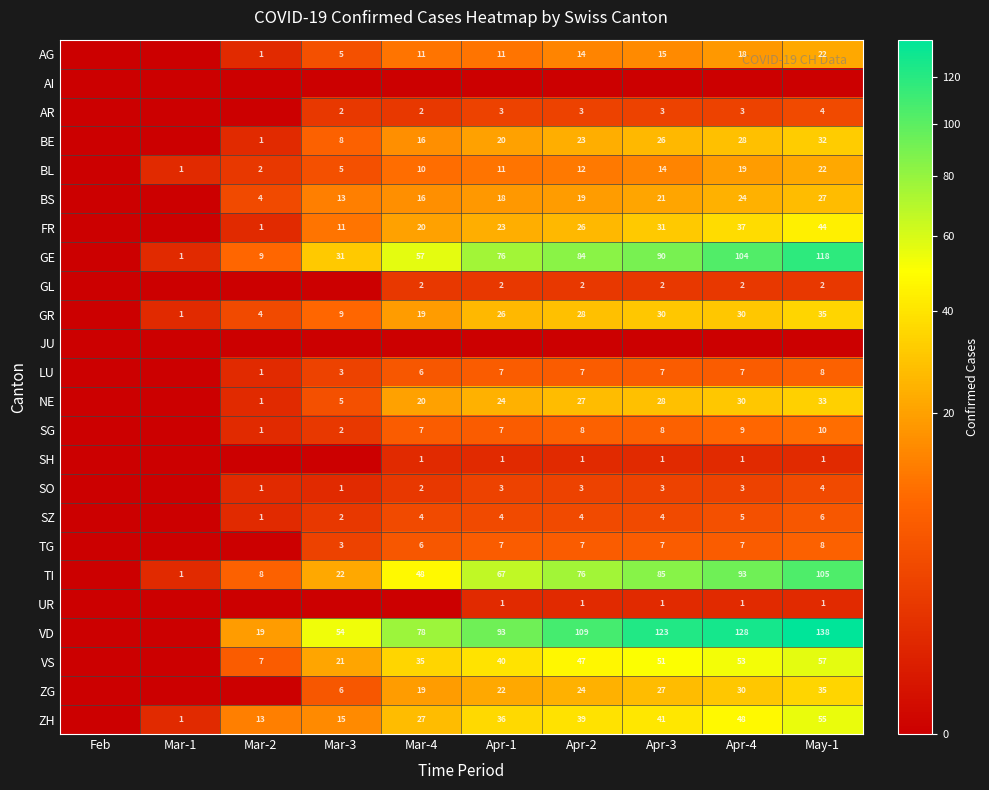

Is it true that GR equals 30 at Apr-4?

True